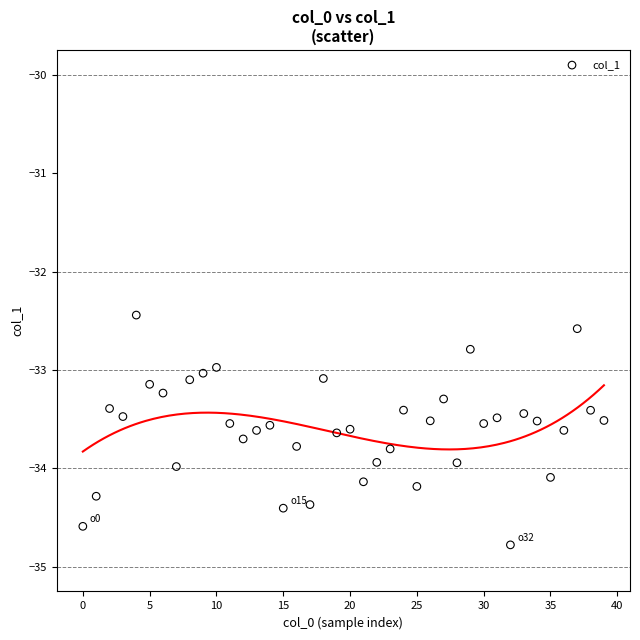

What is the range of Y values (max minus min)?

2.3